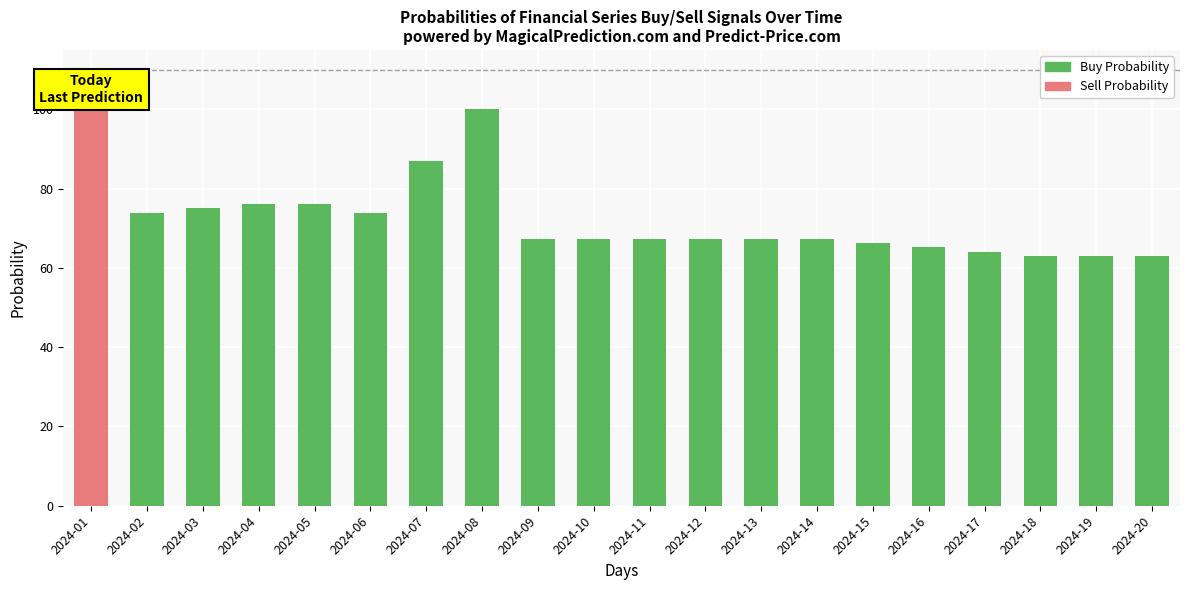

How many values in the Sell Probability series exceed 32?

13